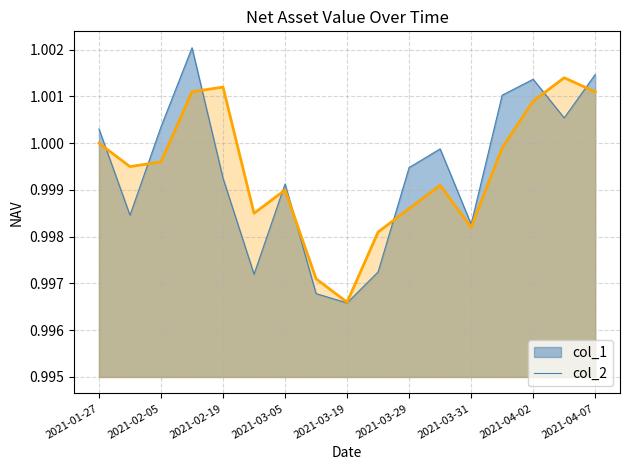

How many points are lower than both their immediate neighbors (excluding endpoints)?

4